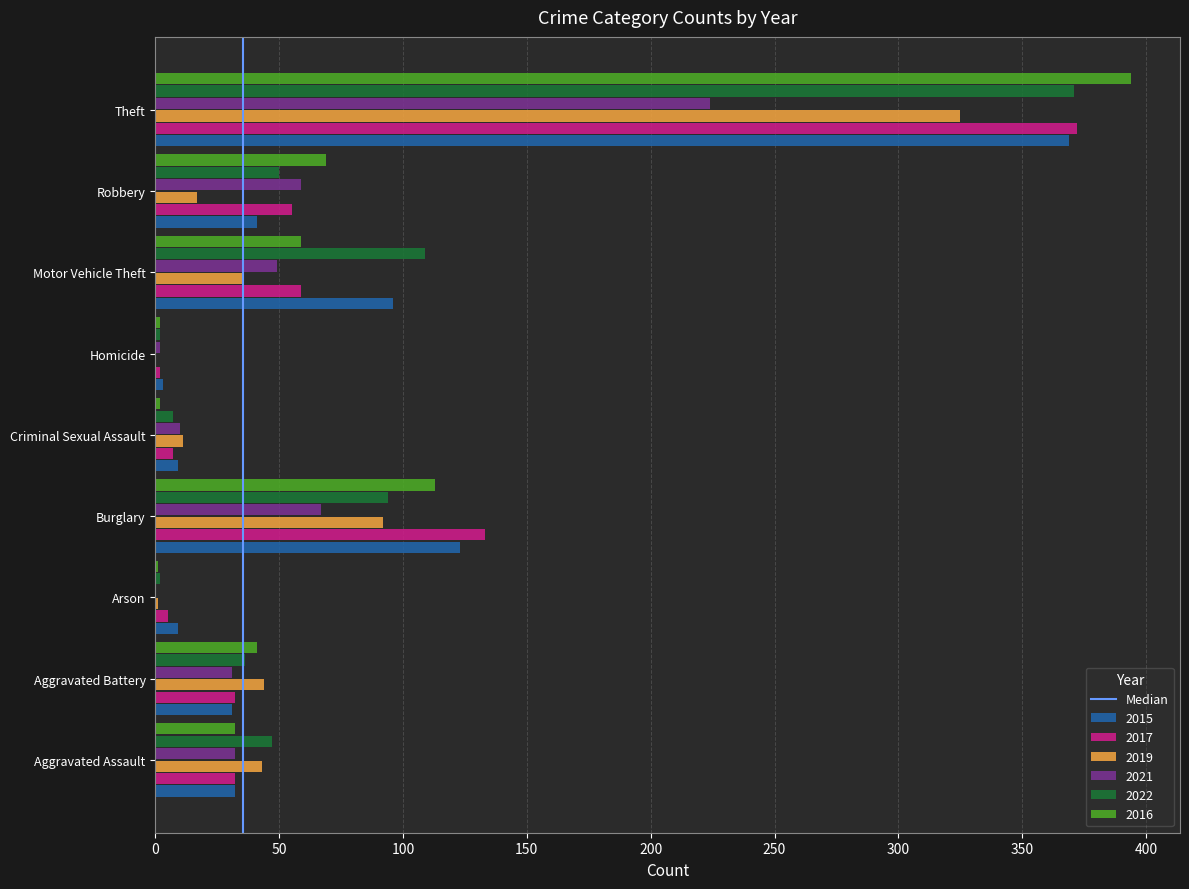

Does the chart contain stacked bars?

No